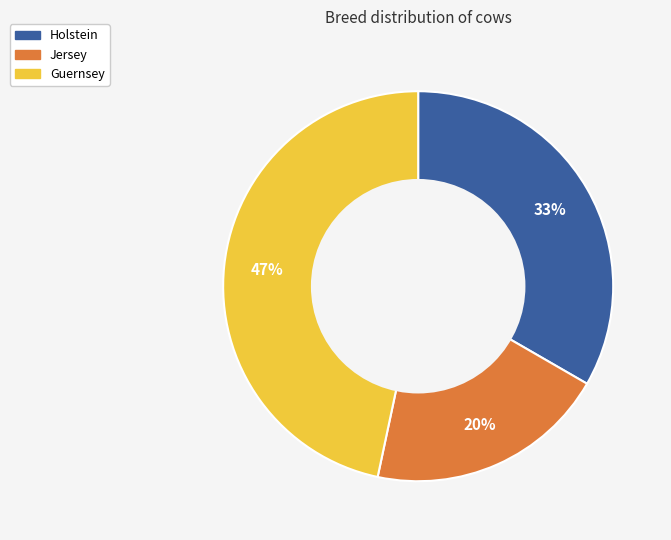

What is the largest slice in the pie chart?

Guernsey